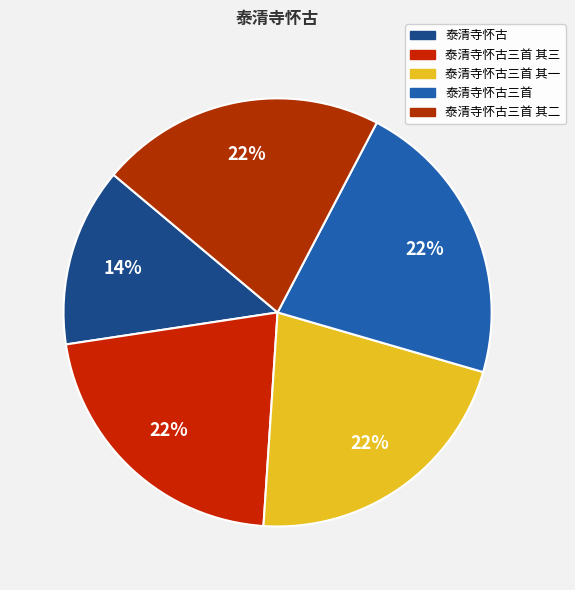

Is 泰清寺怀古三首 其二 the majority of the pie?

No